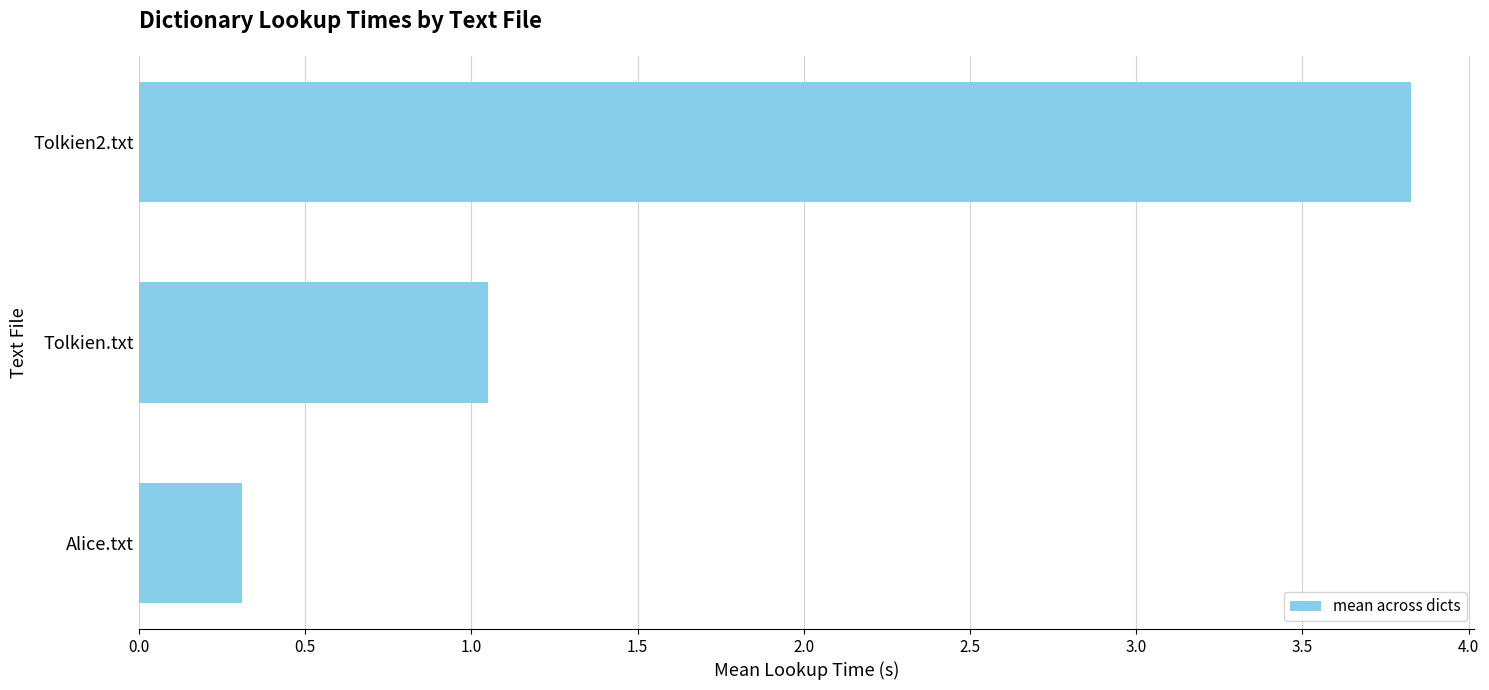

The chart shows a value of 1.0 at Tolkien2.txt. True or false?

False